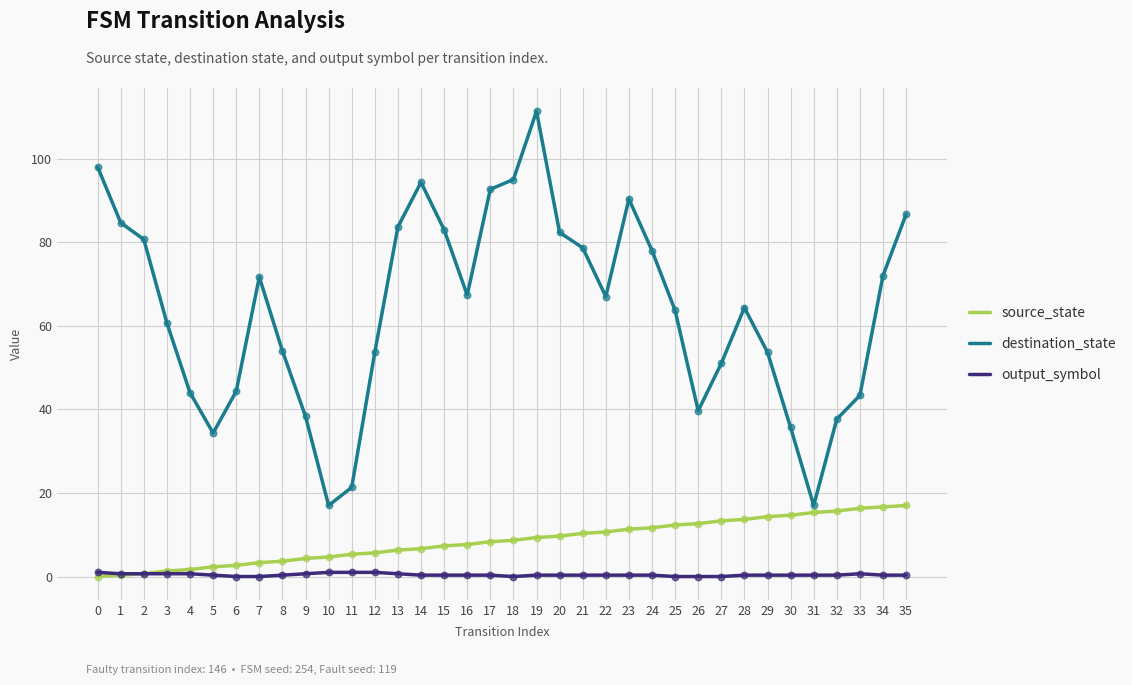

Which series has the largest range (max minus min)?

destination_state